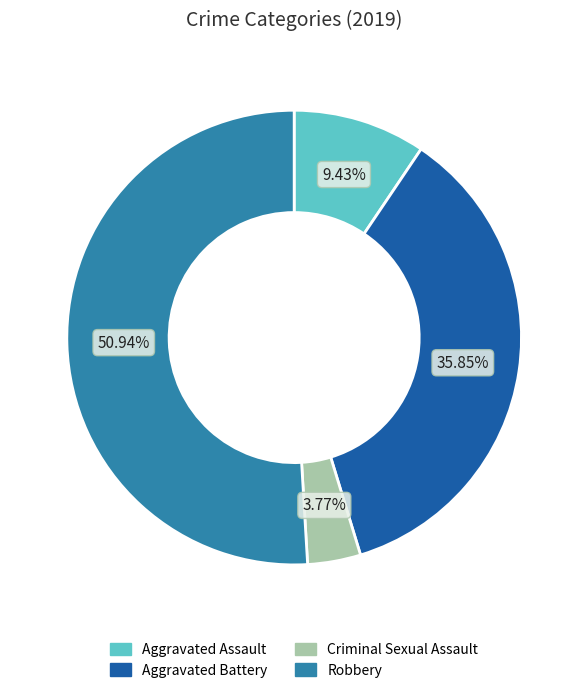

Is there a majority slice in this chart?

Yes